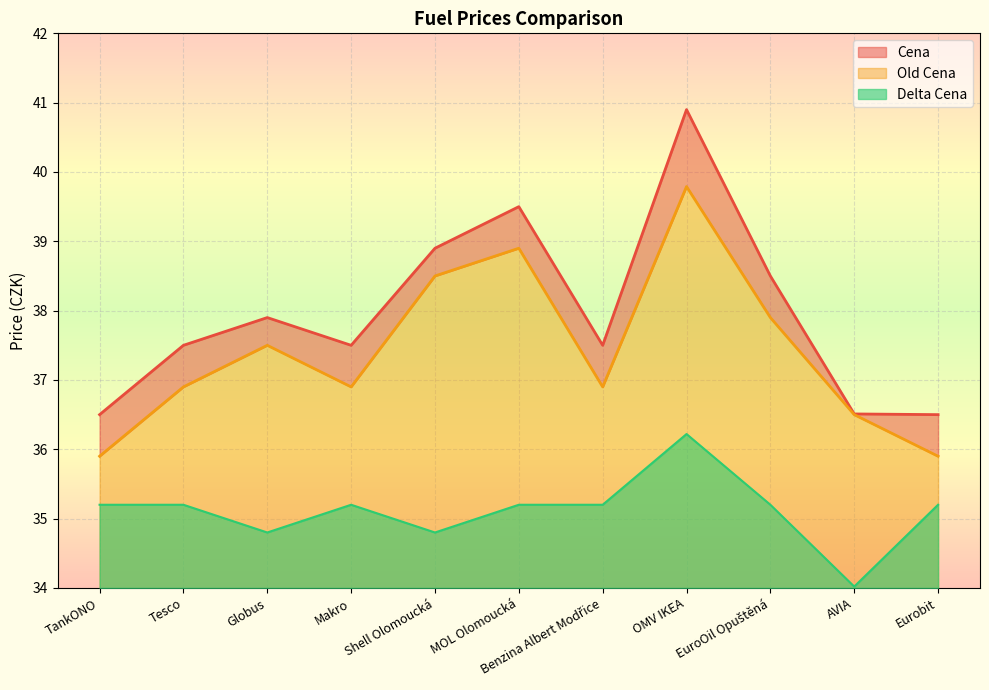

The Delta Cena series shows 56.3 at Tesco. True or false?

False